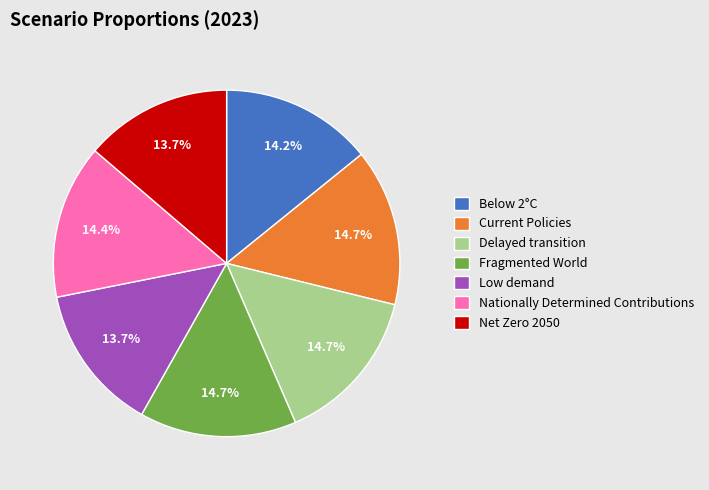

What portion of the pie excludes Nationally Determined Contributions?

85.6%